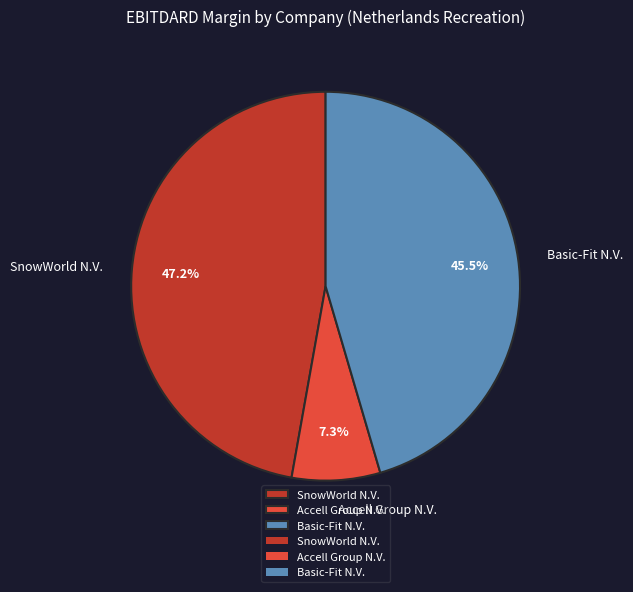

Is there a majority slice in this chart?

No